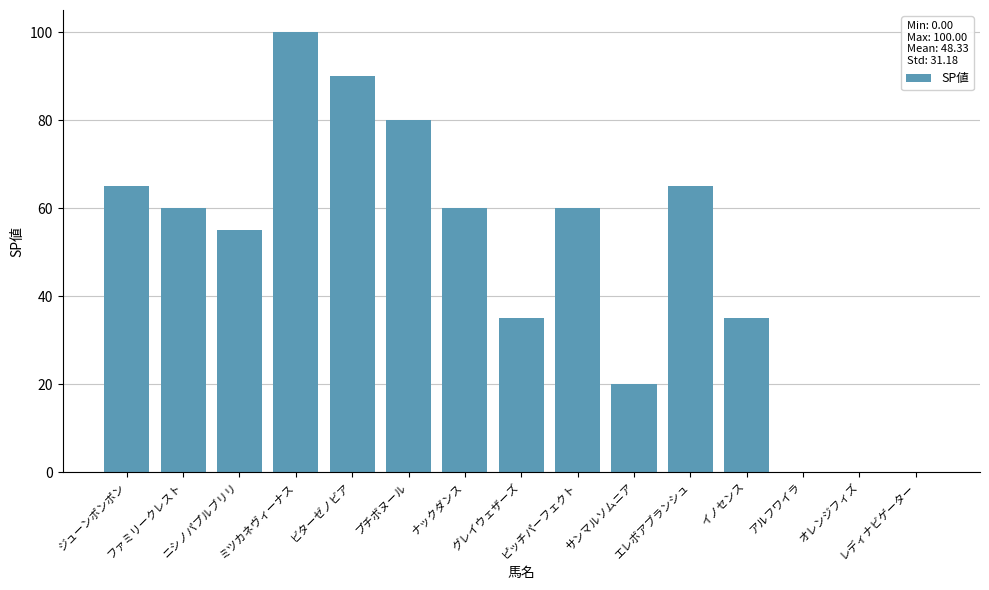

What is the sum of all values?

725